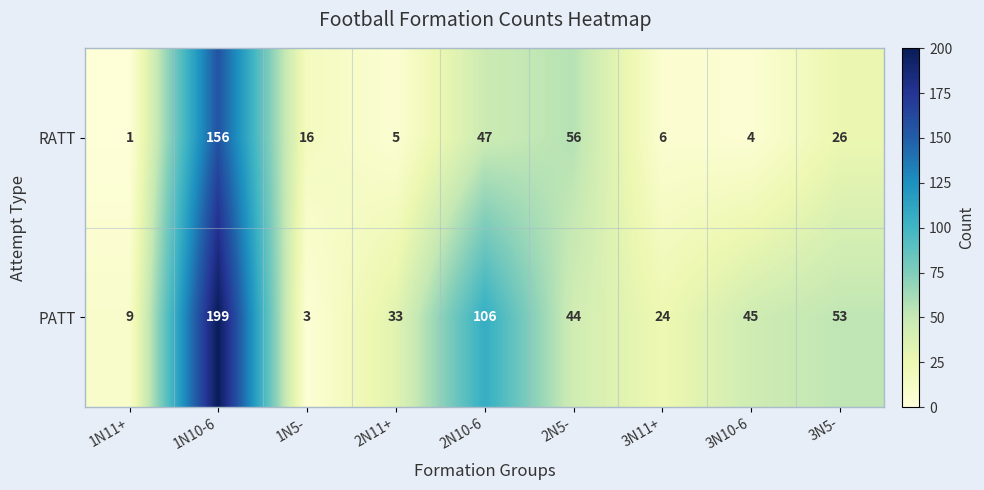

How many series are shown in this chart?

2